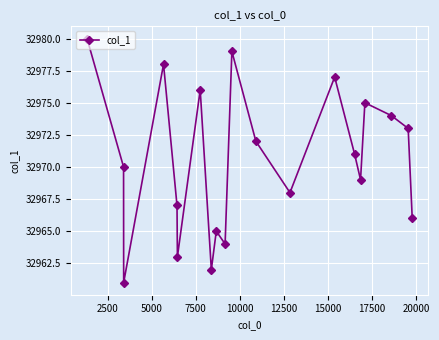

What is the value of the 13th point from the left?

32968